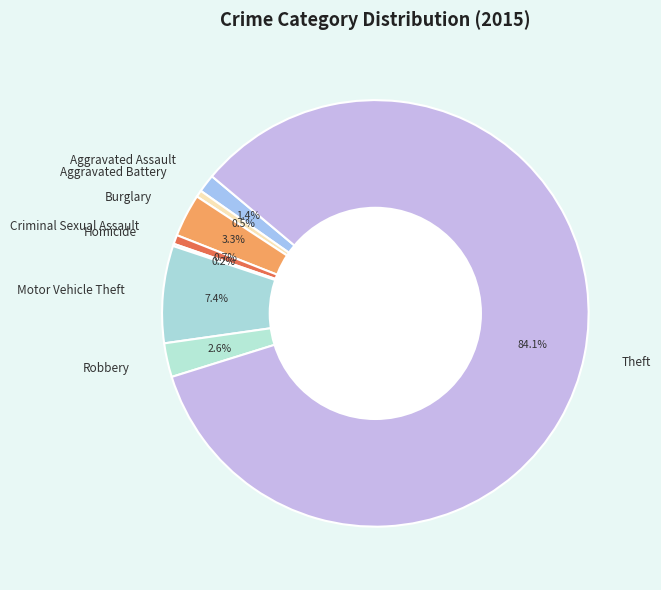

True or false: Criminal Sexual Assault accounts for 11% of the total.

False